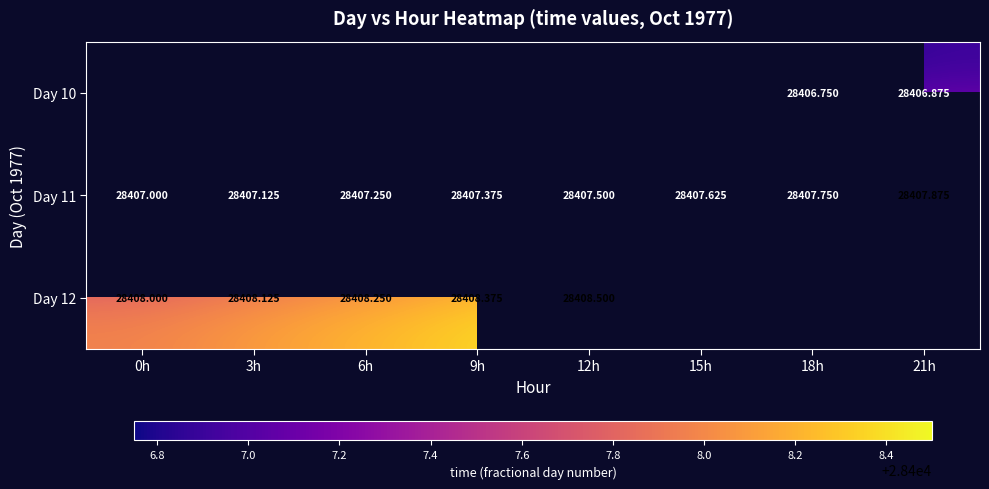

Where is Day 11 nearest to the value 28407?

0h